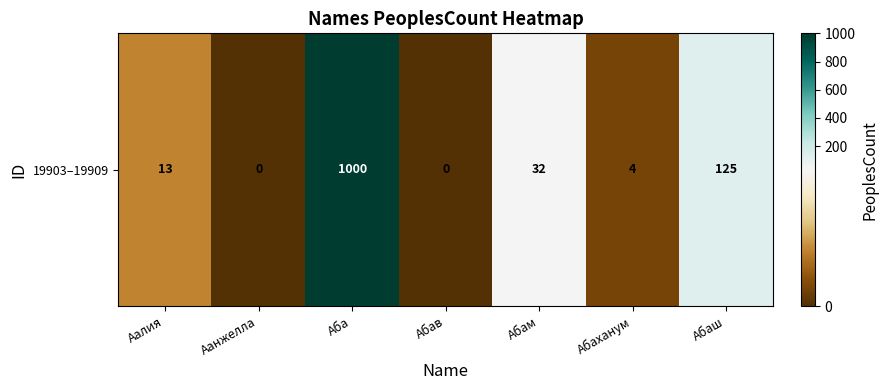

At which label does the data first exceed 13?

Аба